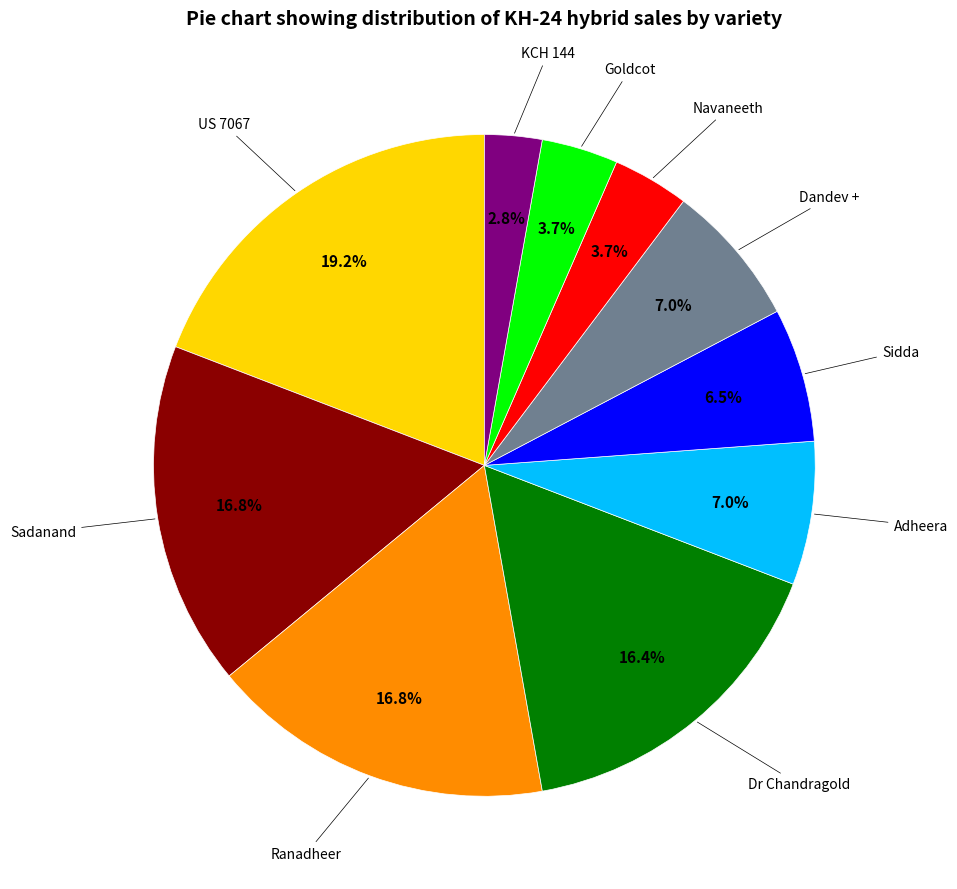

How many slices are in this pie chart?

10